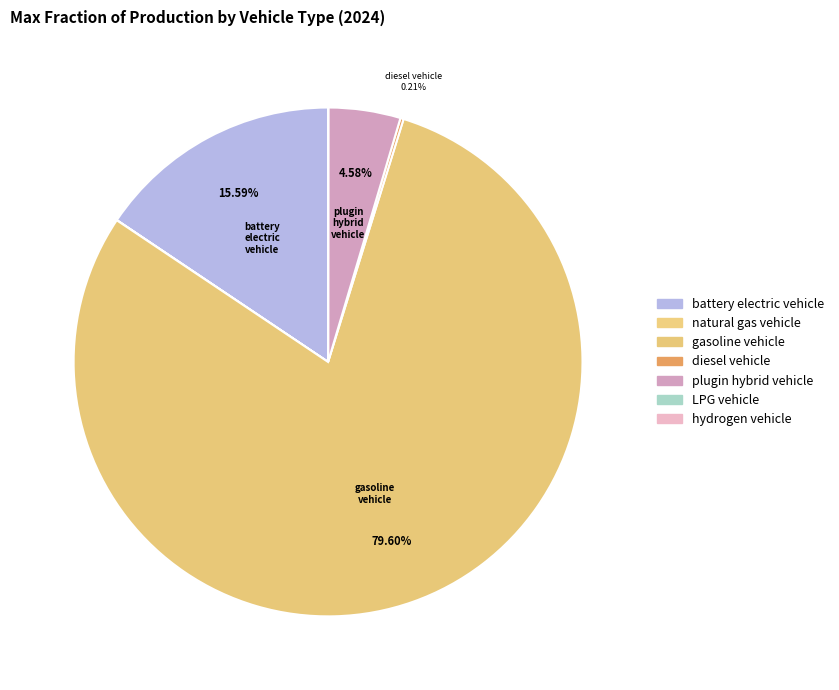

Is it true that diesel vehicle is 11% of the pie?

False